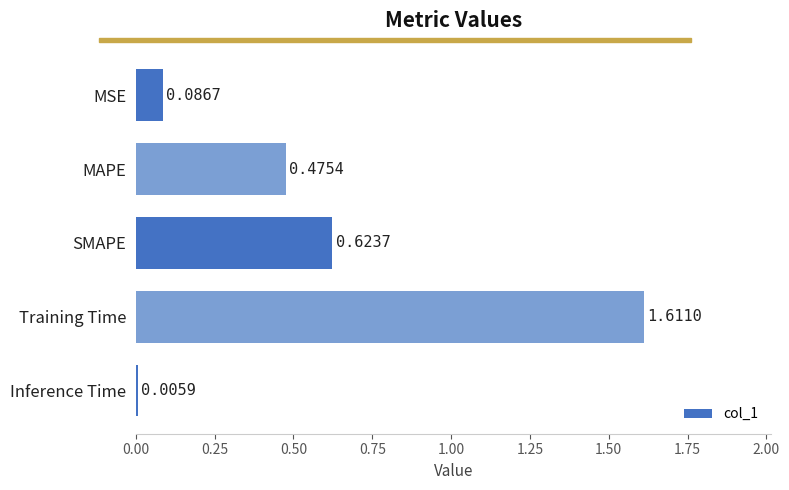

At which label is the value closest to 0?

Inference Time